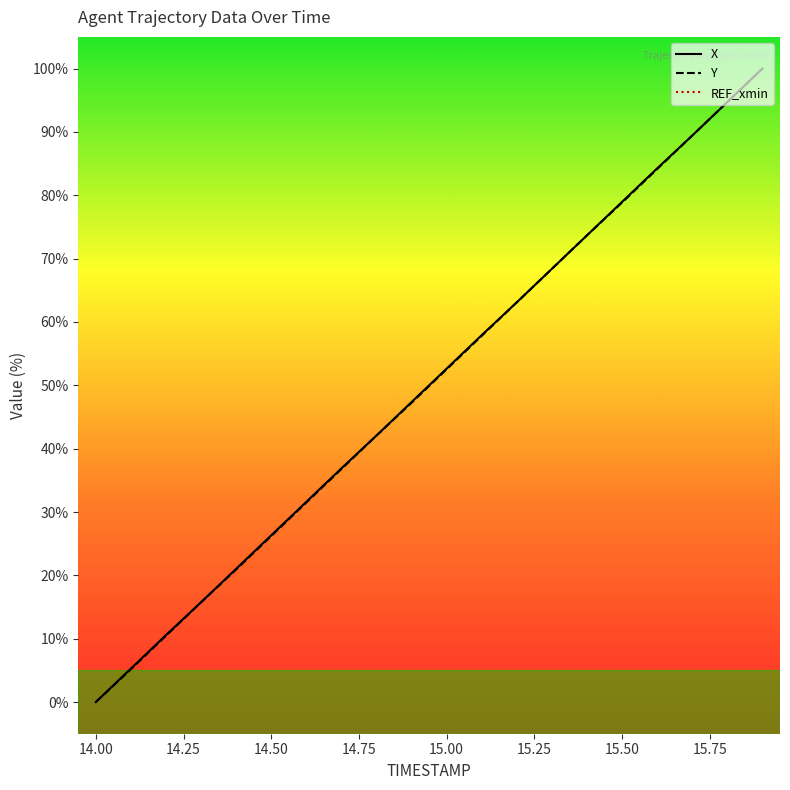

What is the average value of the X series?

50.0